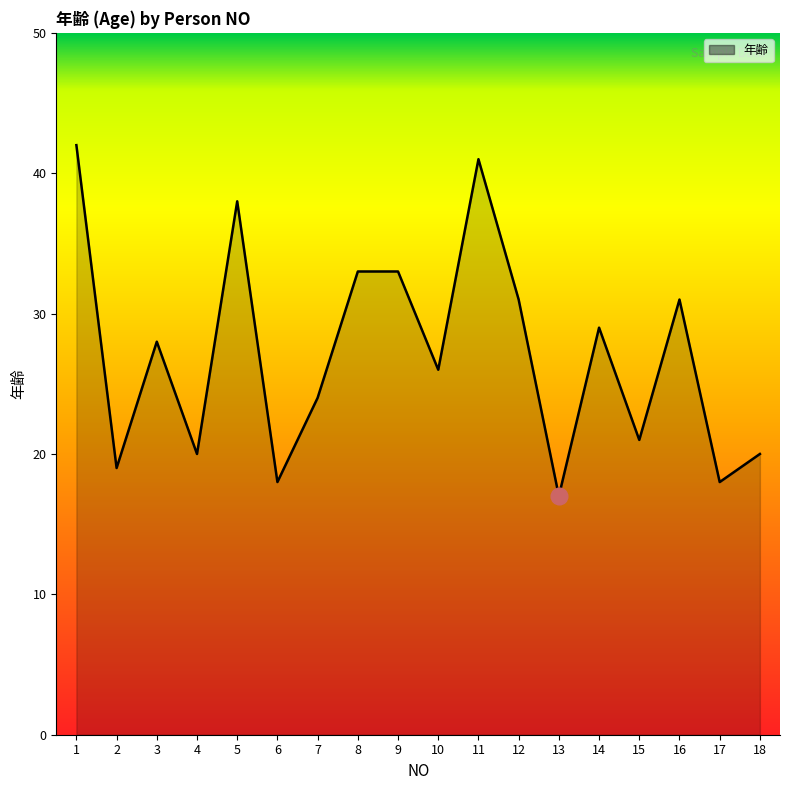

At which category does the data reach its first local valley?

2